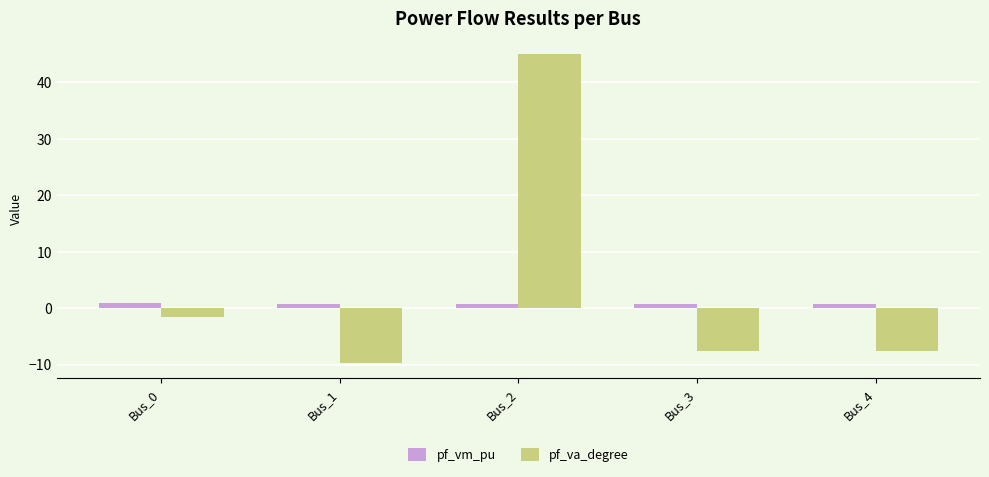

What is the sum of all pf_va_degree values?

18.5